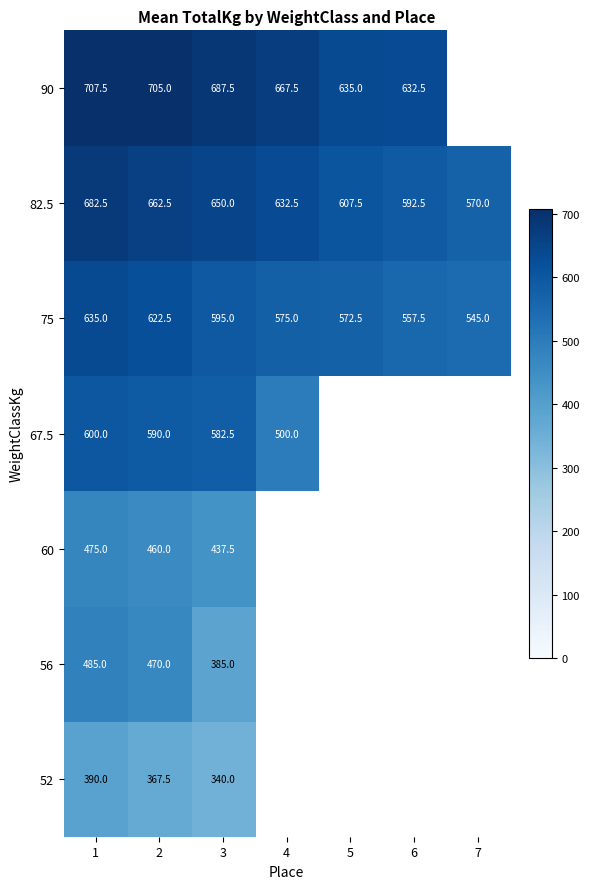

True or false: 60 has a value of 475.0 at 1.

True